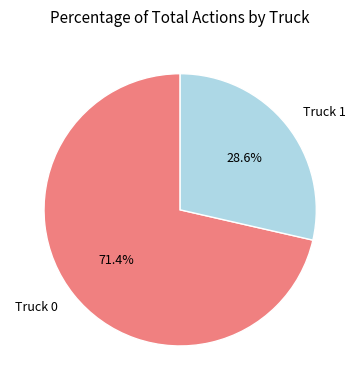

Is the sum of Truck 1 and Truck 0 greater than half?

Yes